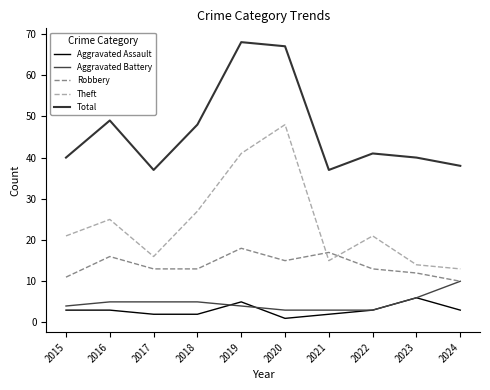

What is the value of the Aggravated Battery point at the 1st from the left?

4